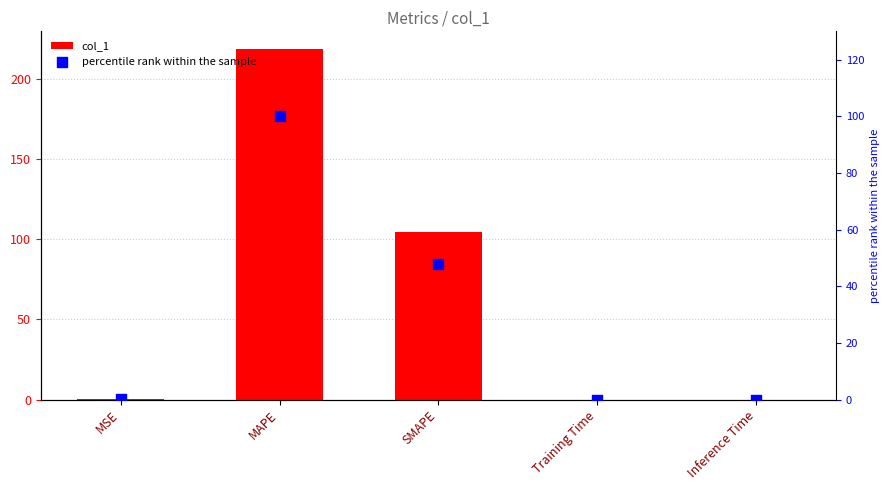

At which category is the sum across all series the highest?

MAPE